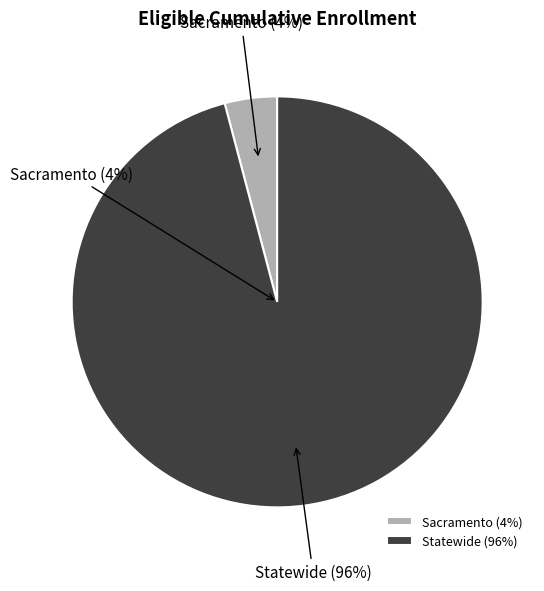

Is there a majority slice in this chart?

Yes